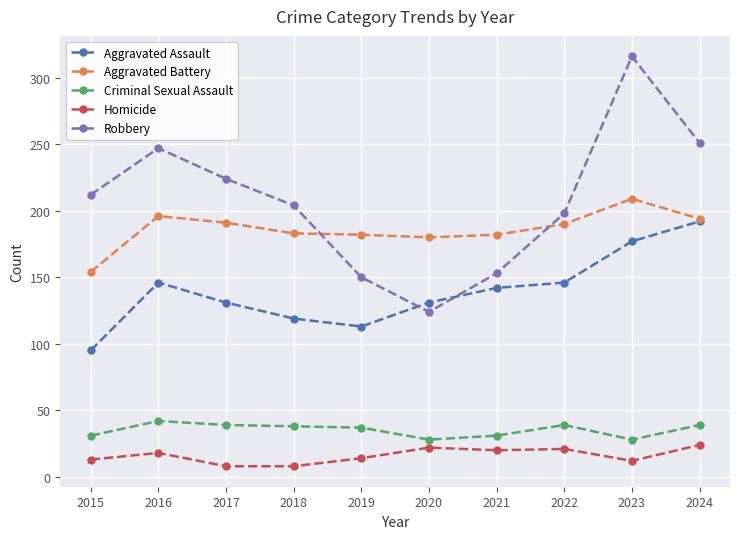

Rank the series at 2016 from highest to lowest value.

Robbery, Aggravated Battery, Aggravated Assault, Criminal Sexual Assault, Homicide